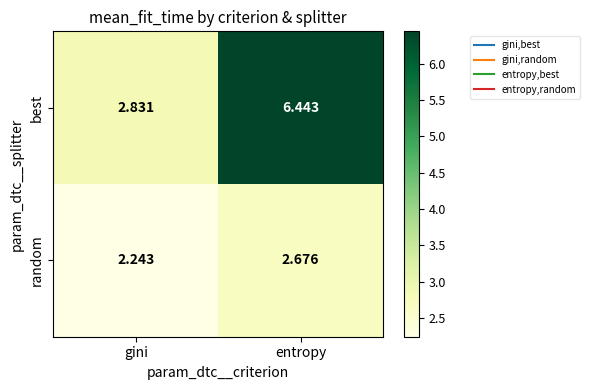

At which category is the sum across all series the highest?

entropy